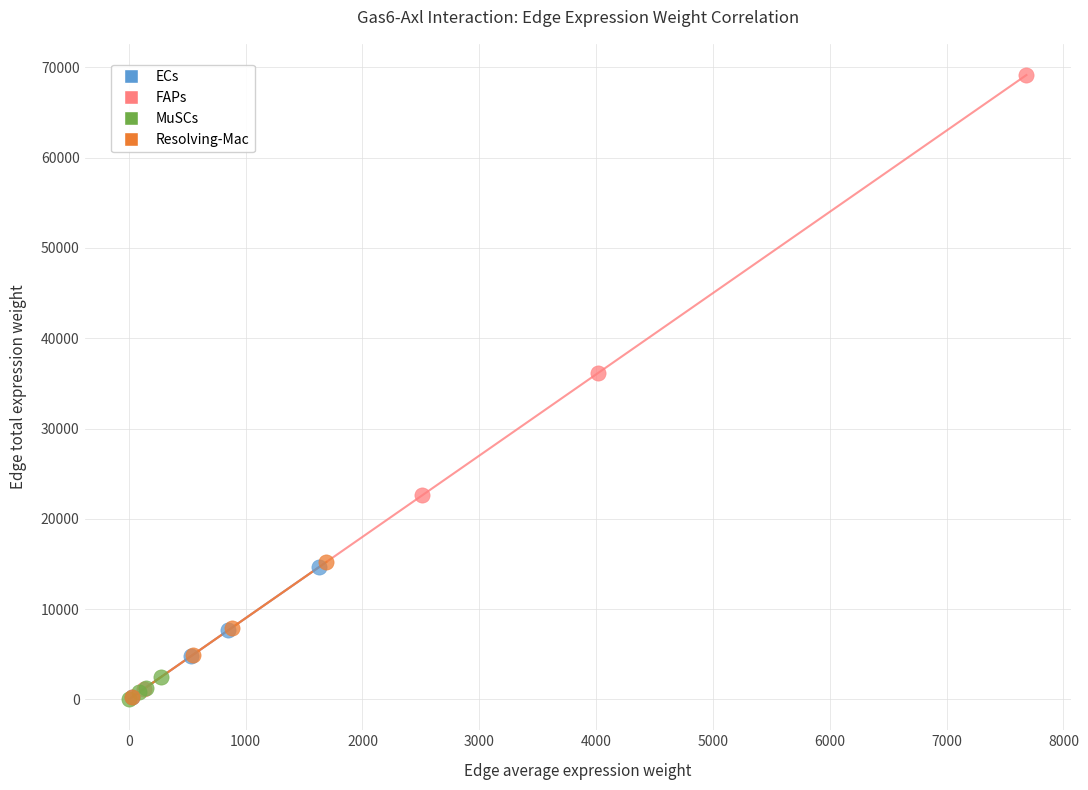

What are all the series names shown in the legend?

ECs, FAPs, MuSCs, Resolving-Mac